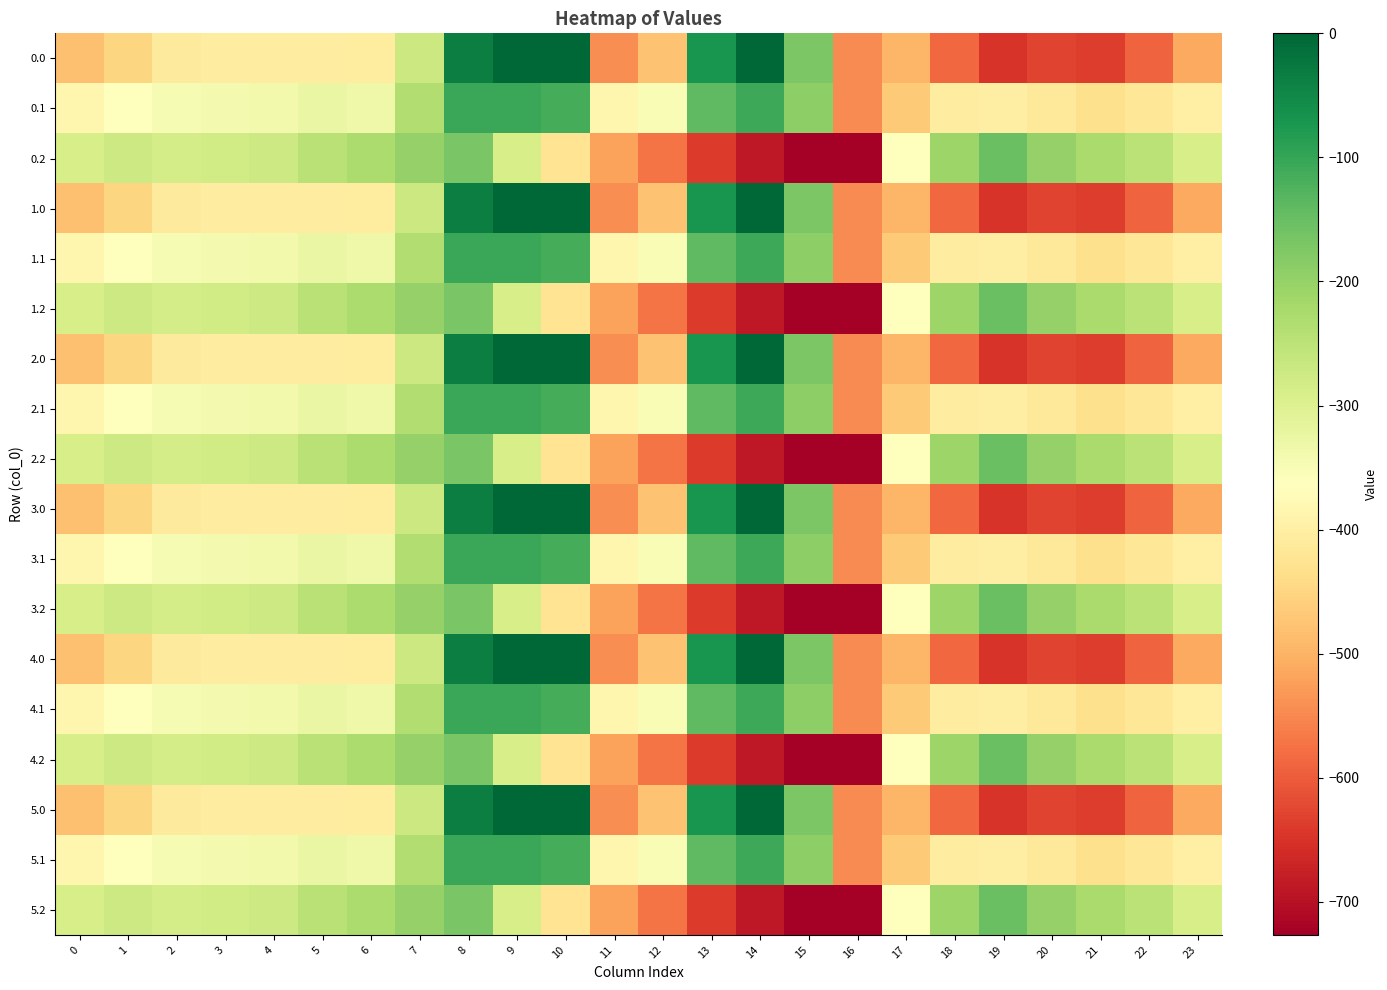

What is the smallest value displayed?

-726.6